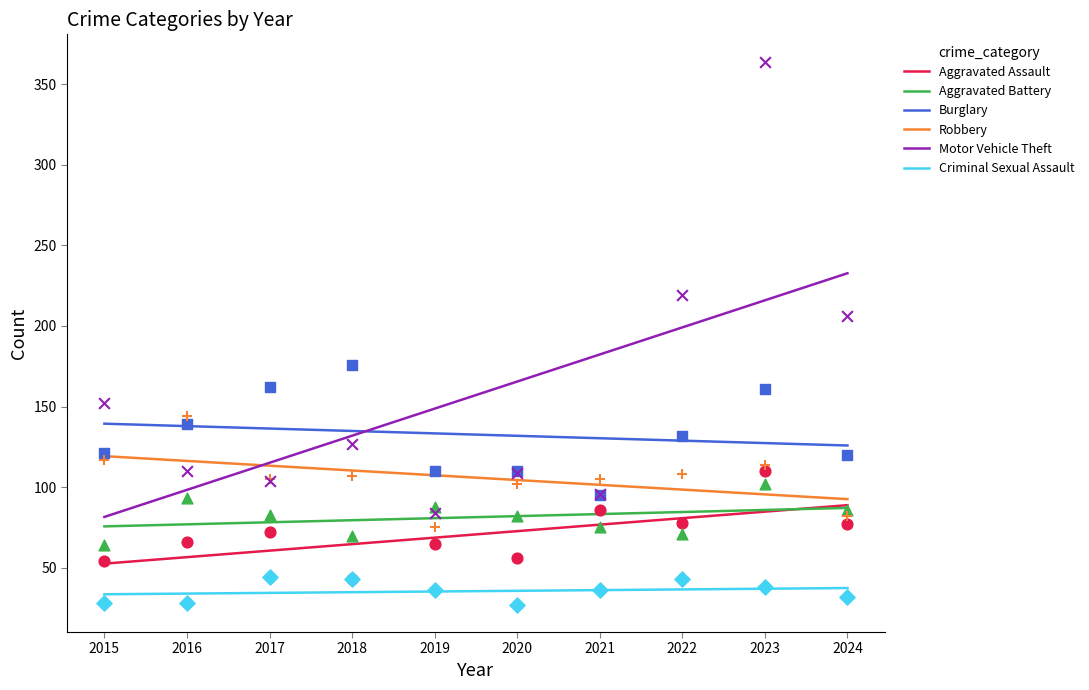

Is the value of Aggravated Assault at 2021 greater than the value of Criminal Sexual Assault at 2017?

Yes